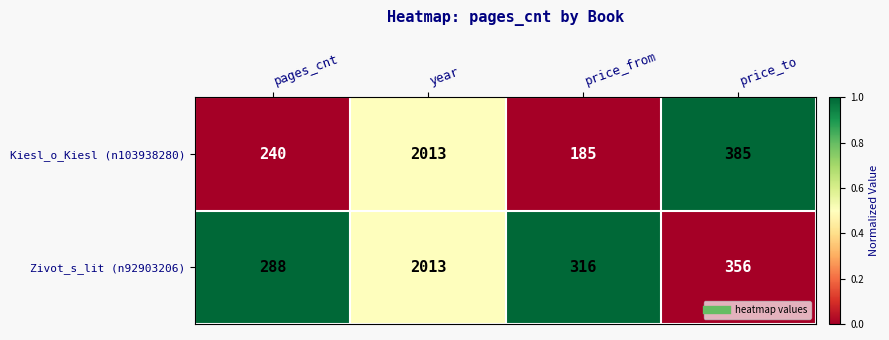

How many values in the Kiesl_o_Kiesl (n103938280) series are below 385?

2